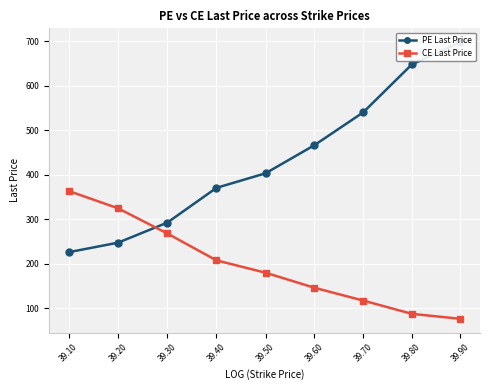

Which has a higher value, 39.30 or 39.10?

39.30